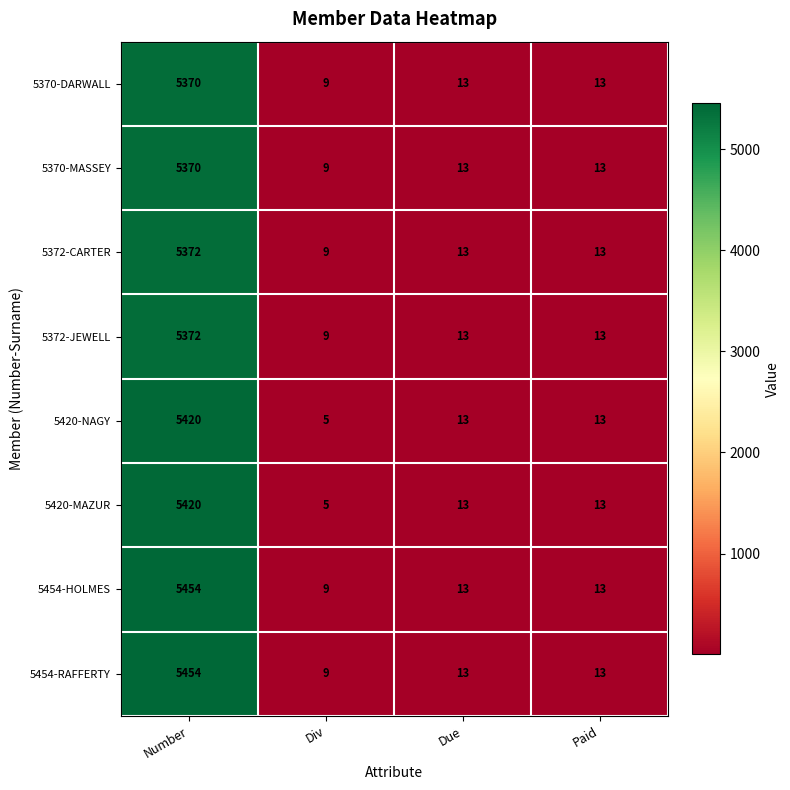

What is the difference between the maximum and minimum values in the 5454-HOLMES series?

5445